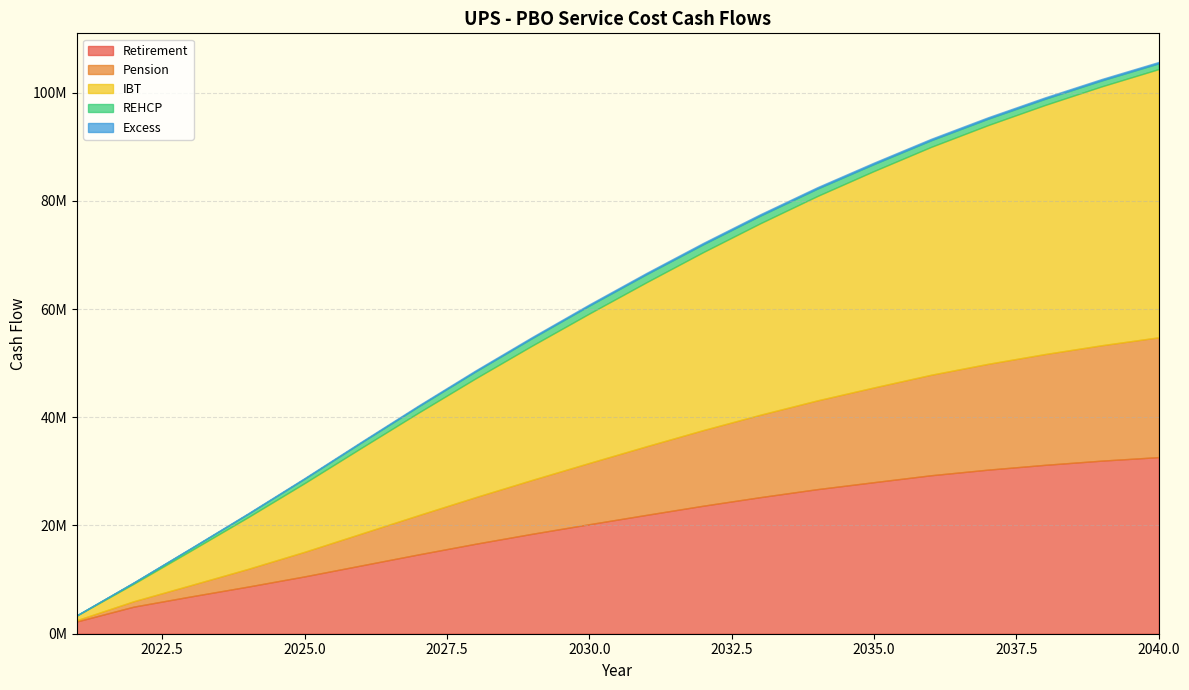

Reading right to left, list all the values displayed in this chart.

Retirement: 32637854	31986991	31209367	30320214	29284510	28008331	26713815	25235966	23656278	21960937	20236928	18475775	16623340	14658959	12629429	10596941	8698614	6886225	5007302	2262967
Pension: 22139696	21326847	20470627	19553047	18566464	17509601	16395743	15223260	13977847	12674663	11328393	9967145	8612074	7252197	5893126	4544549	3263870	2084670	998349	240493
IBT: 49571785	47846268	46023885	44113258	42110508	39999325	37760033	35383253	32891189	30299490	27613952	24829948	21941778	18946787	15854398	12695979	9531454	6373691	3242738	844498
REHCP: 1058571	1096767	1136406	1176909	1220334	1283409	1361322	1408096	1442498	1480453	1461875	1376606	1277130	1151278	993193	810314	611252	404143	205520	56286
Excess: 258476	263009	266861	269284	270433	270169	266900	261714	254511	242390	227033	211274	193611	171500	146652	121147	95633	67841	33737	7465